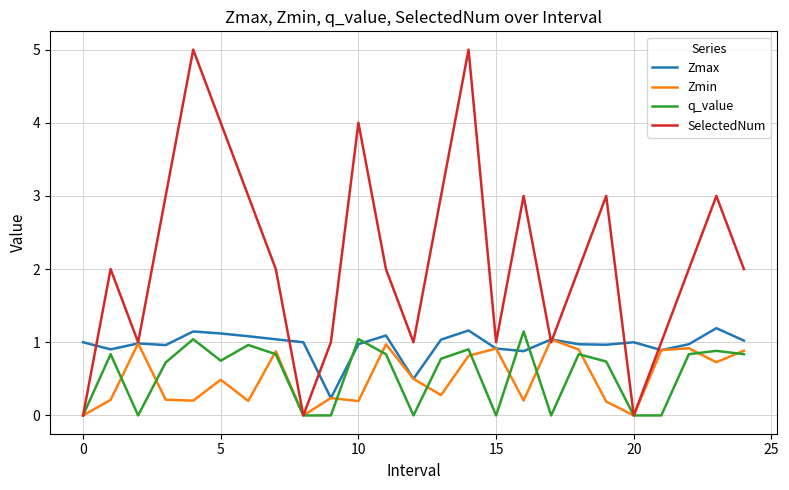

What is the greatest value displayed?

5.0